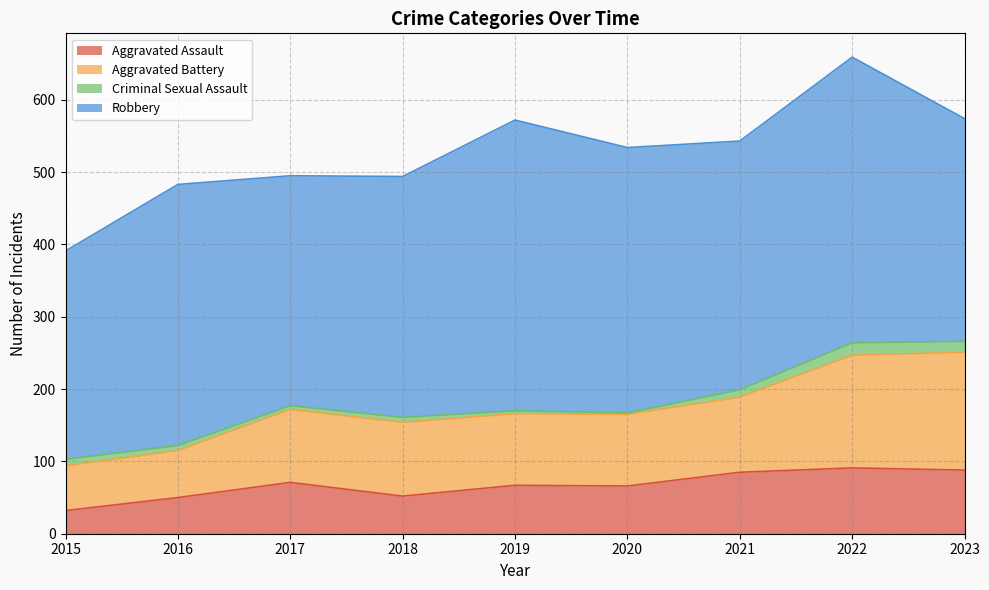

True or false: Aggravated Battery and Aggravated Assault cross at least once.

False